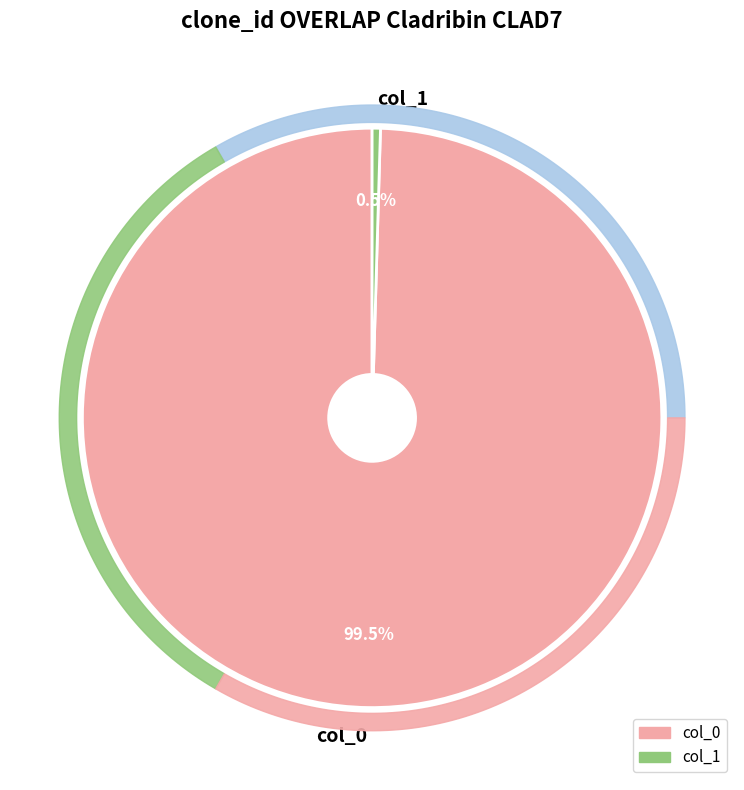

Is col_0 the majority of the pie?

Yes